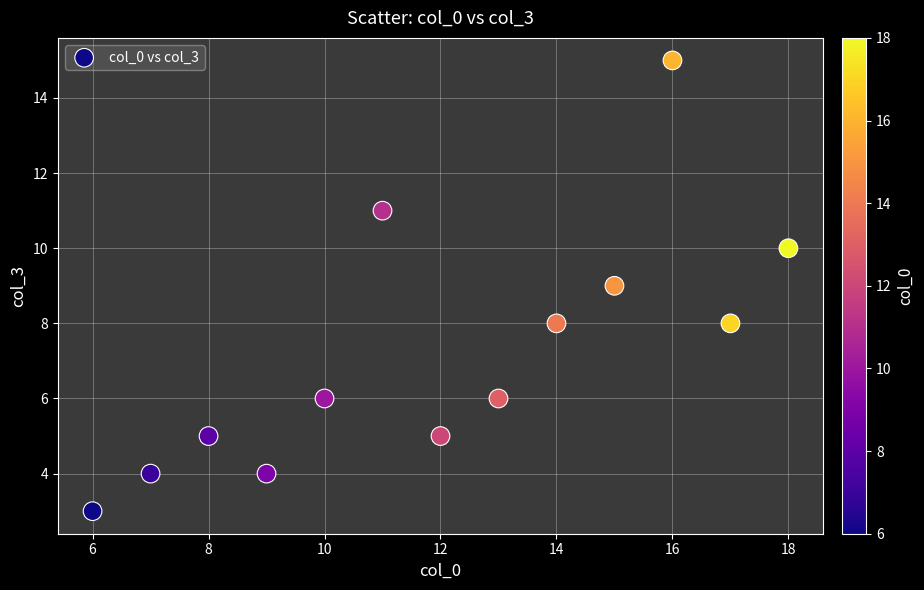

What is the range of X values (max minus min)?

12